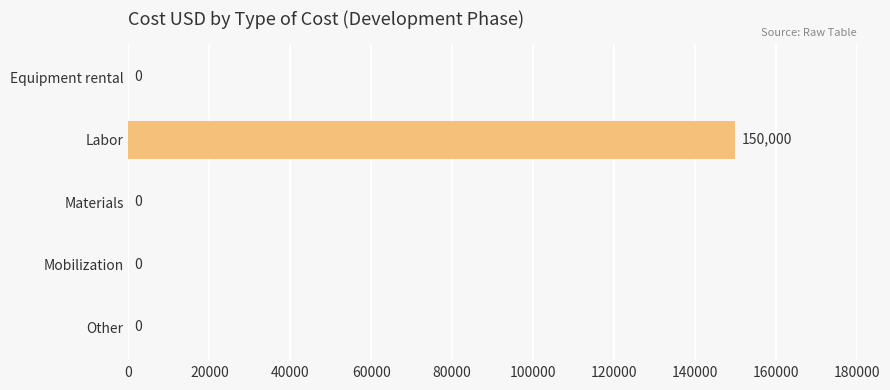

Is it true that the value at Mobilization is 95051?

False